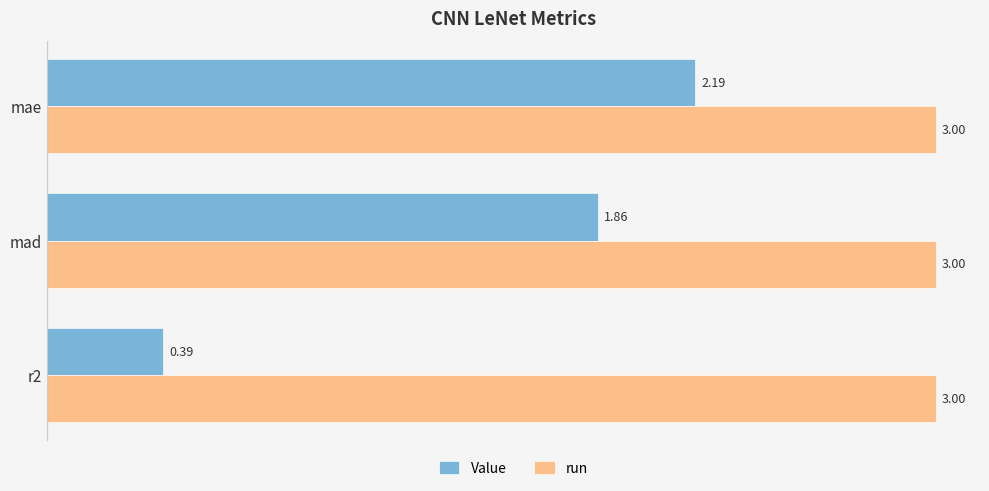

At how many categories does at least one series exceed 1?

3